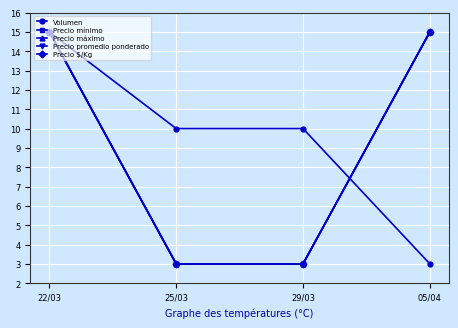

Does the chart have visible grid lines?

Yes